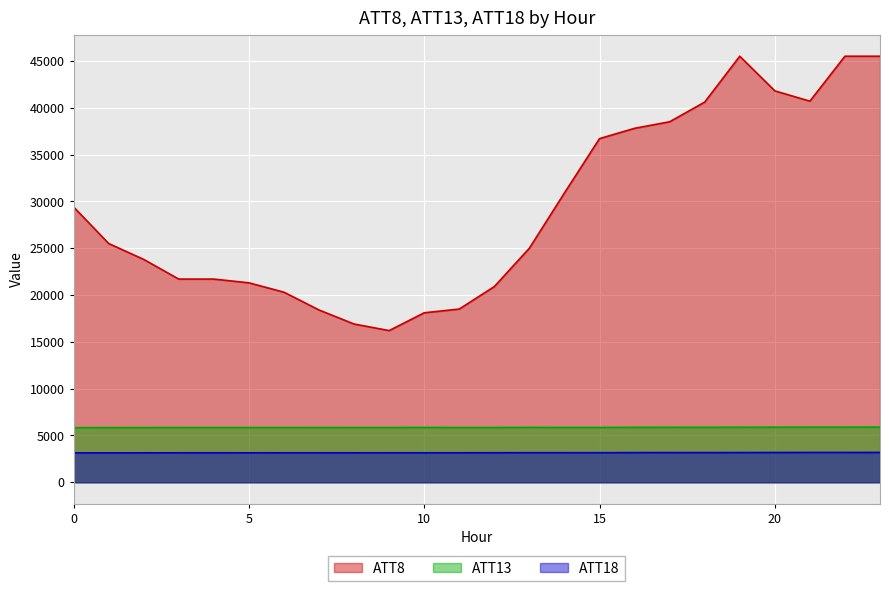

What is the maximum value for ATT18?

3190.2